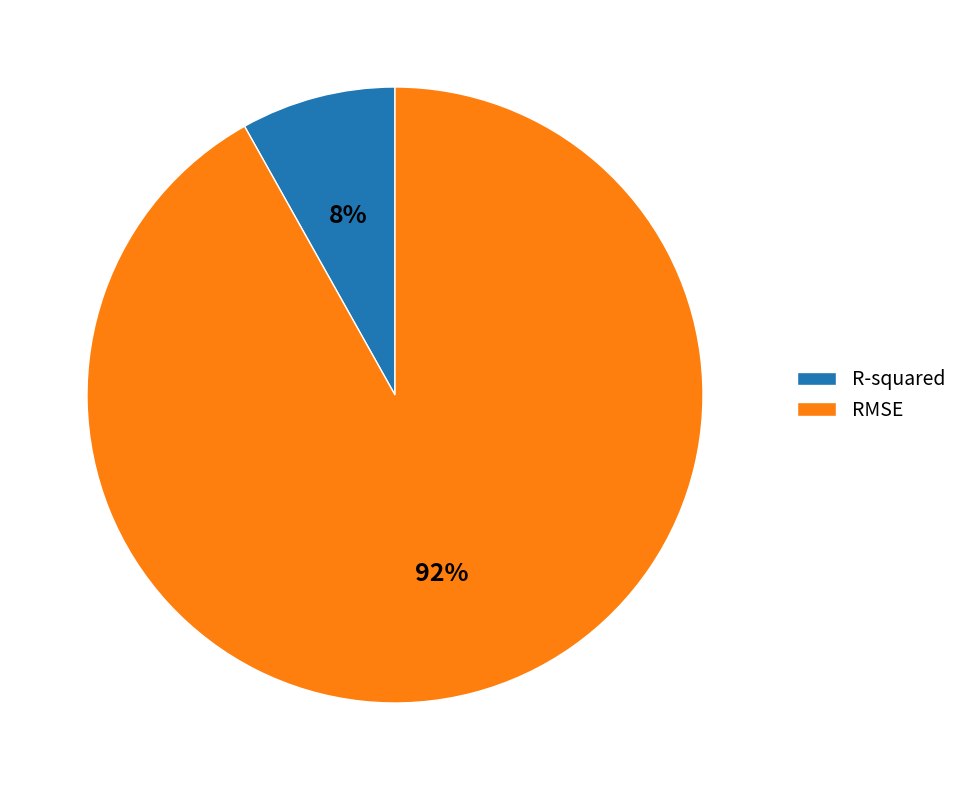

Do R-squared and RMSE together represent more than half of the pie?

Yes